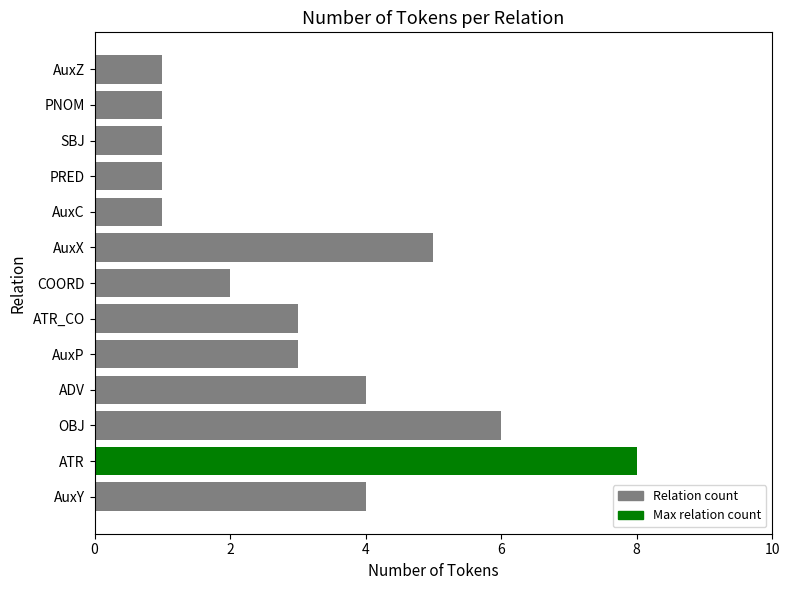

Does the chart contain stacked bars?

No